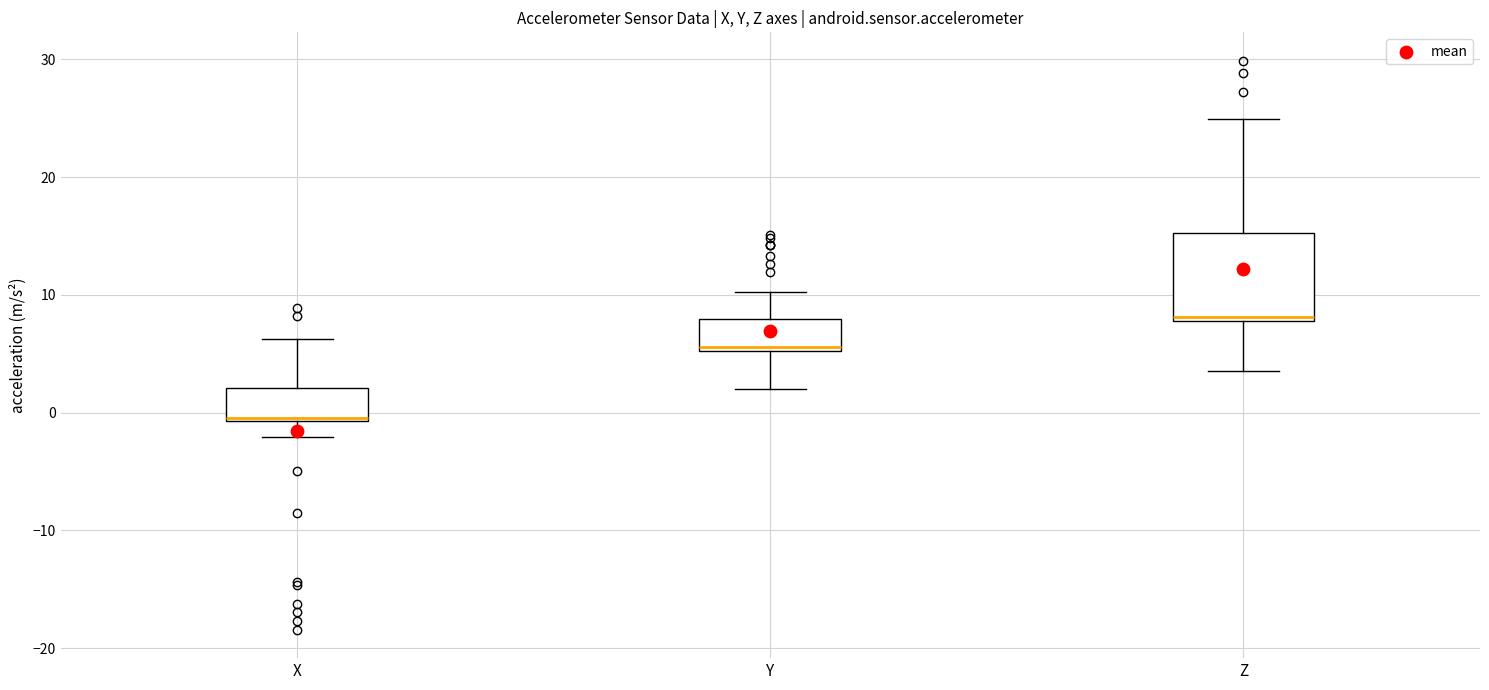

Reading left to right, transcribe this box plot: for each box, give where its median line is, the range the box spans, and where its two whiskers end, as read against the y-axis. The values are not printed on the chart, so give them approximately, as read against the axis.

X: median 0, box -1 to 2, whiskers -2 to 6
Y: median 6, box 5 to 8, whiskers 2 to 10
Z: median 8 (just above the box's lower edge), box 8 to 15, whiskers 4 to 25